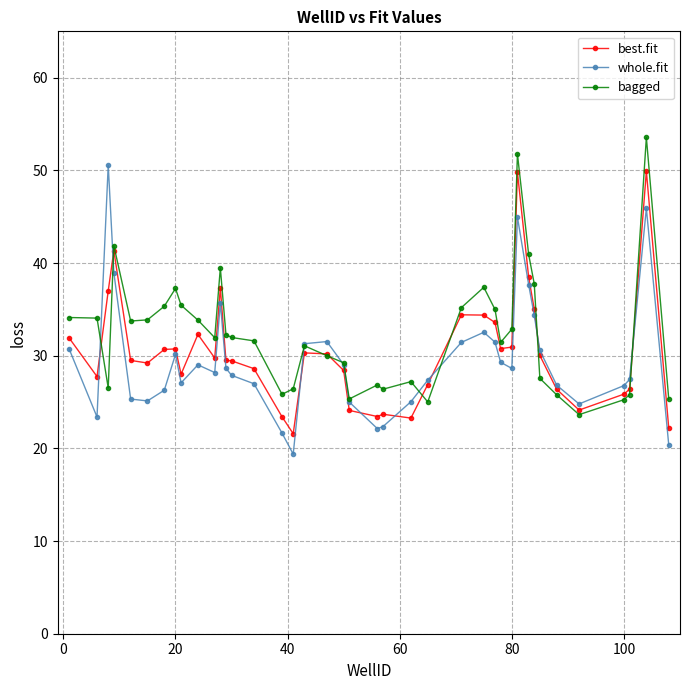

What is the smallest value displayed?

19.4